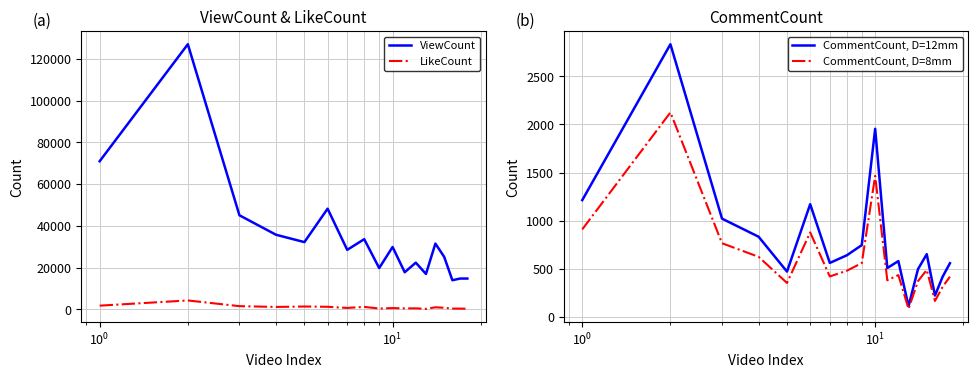

True or false: LikeCount and ViewCount cross at least once.

False